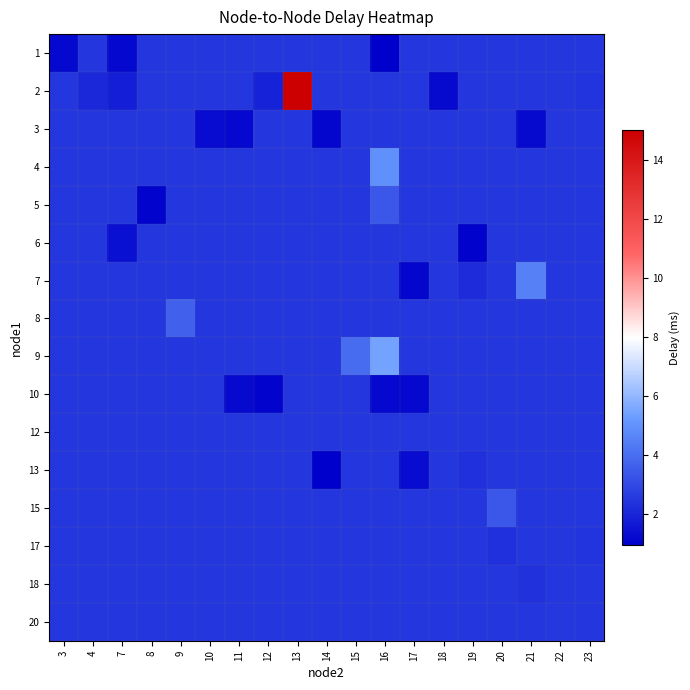

At how many categories does at least one series exceed 5?

2